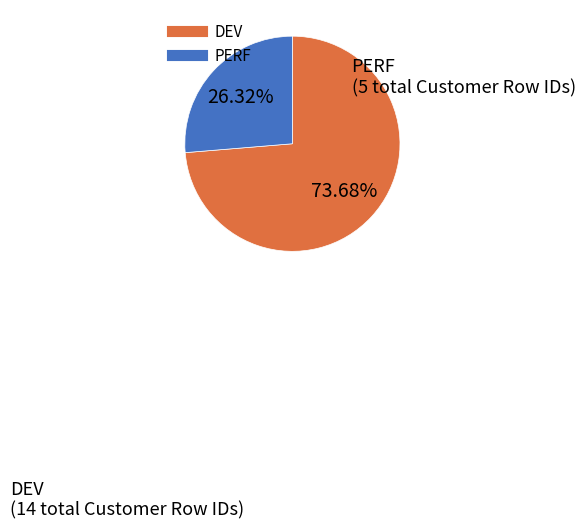

Does any single category account for the majority?

Yes